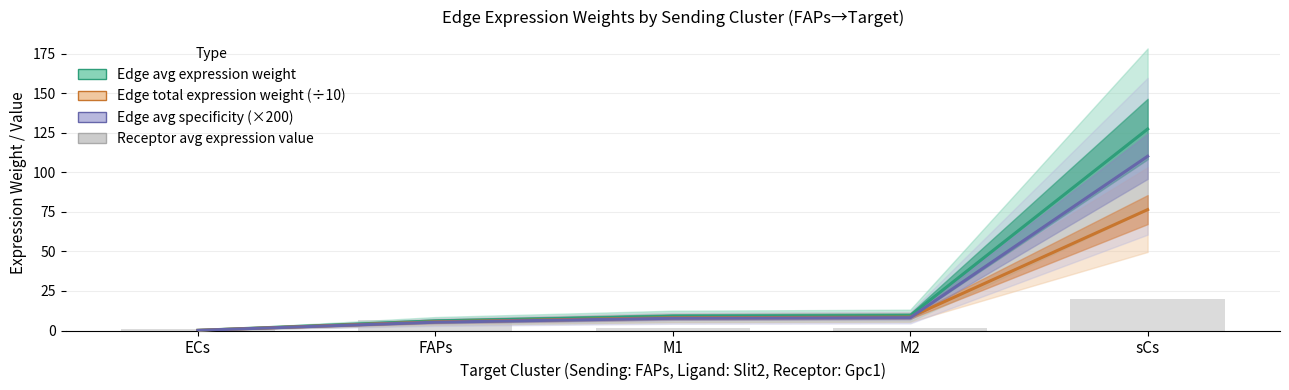

Reading left to right, list all the values displayed in this chart.

Edge average expression weight: 0.1	6.1	8.9	9.4	127.5
Edge total expression weight (÷10): 0.1	5.5	8.1	8.5	76.5
Edge avg specificity (×200): 0.1	5.3	7.7	8.1	110.3
Receptor average expression value: 1.0	6.8	1.4	1.5	20.2